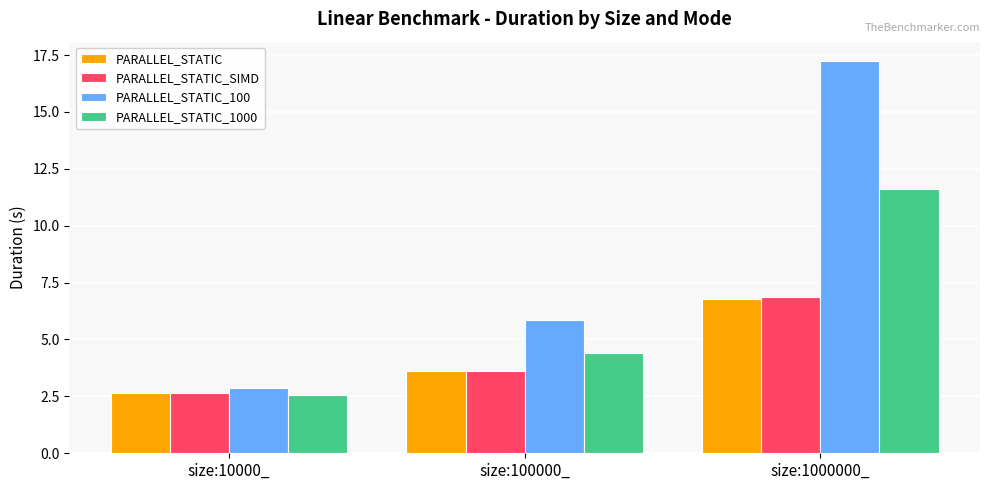

How many groups of bars are there?

3